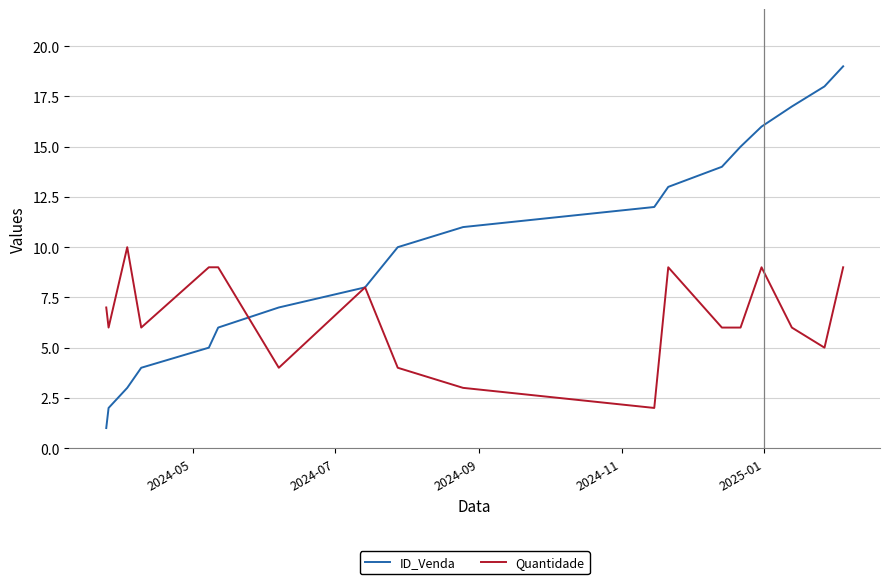

Rank the series by their maximum value, from highest to lowest.

ID_Venda, Quantidade